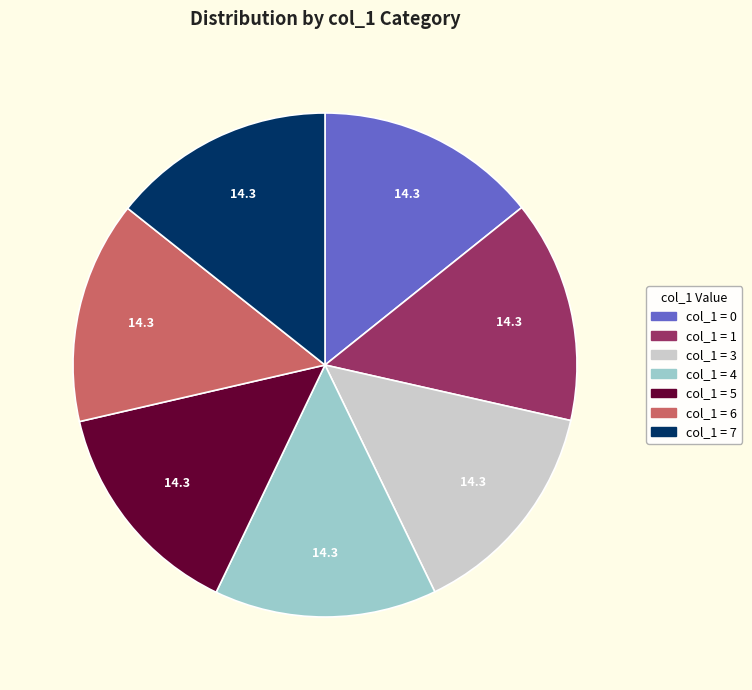

Does any single category account for the majority?

No